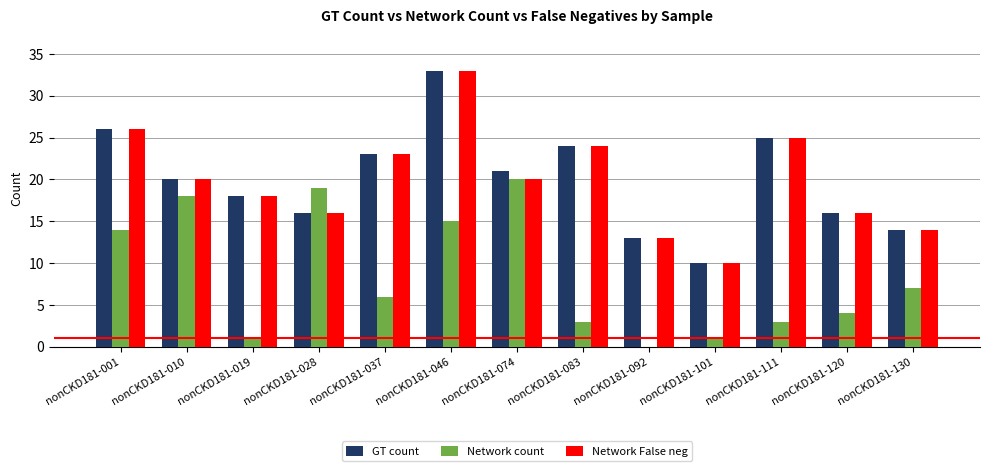

Between nonCKD181-001 and nonCKD181-092, which series saw the biggest shift?

Network count